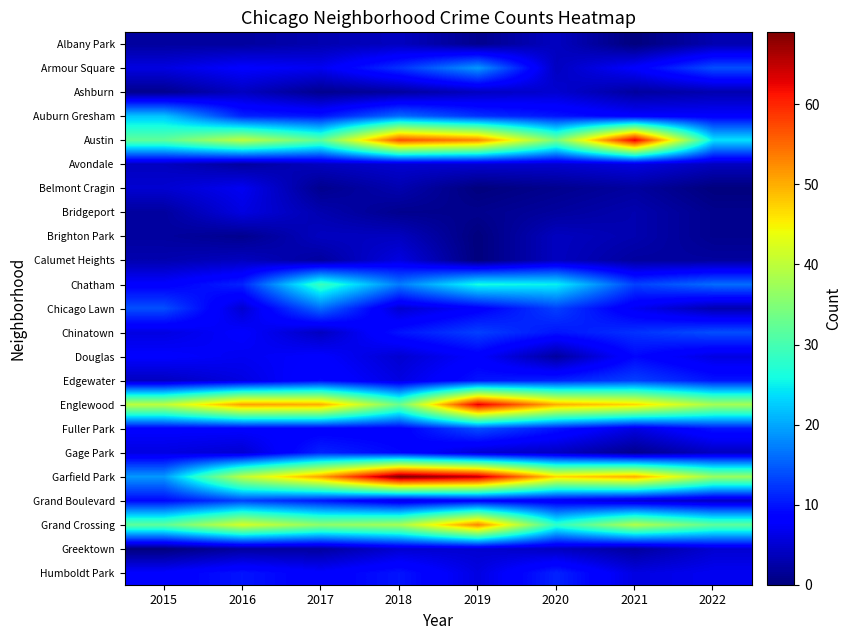

Rank the series at 2016 from highest to lowest value.

Englewood, Grand Crossing, Austin, Garfield Park, Grand Boulevard, Auburn Gresham, Chatham, Humboldt Park, Armour Square, Chinatown, Fuller Park, Belmont Cragin, Douglas, Bridgeport, Edgewater, Chicago Lawn, Gage Park, Ashburn, Calumet Heights, Albany Park, Avondale, Greektown, Brighton Park